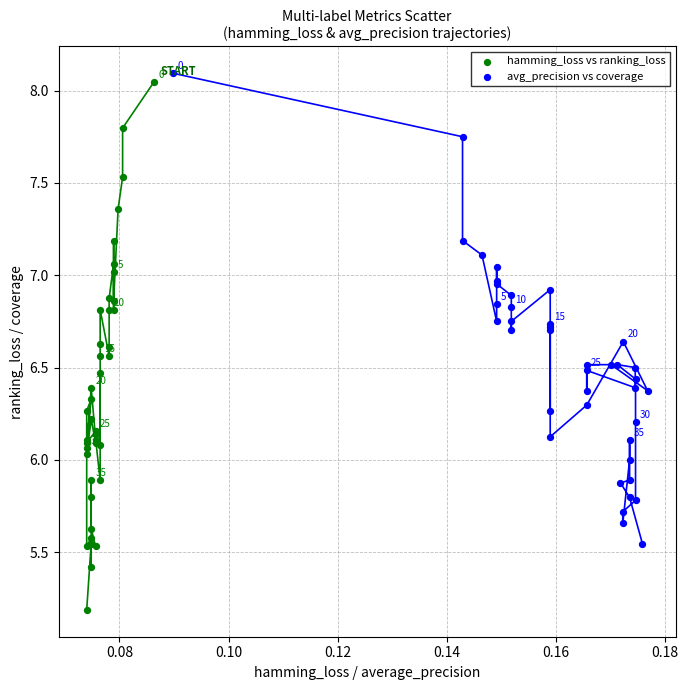

Which series contains the lowest Y value?

hamming_loss vs ranking_loss